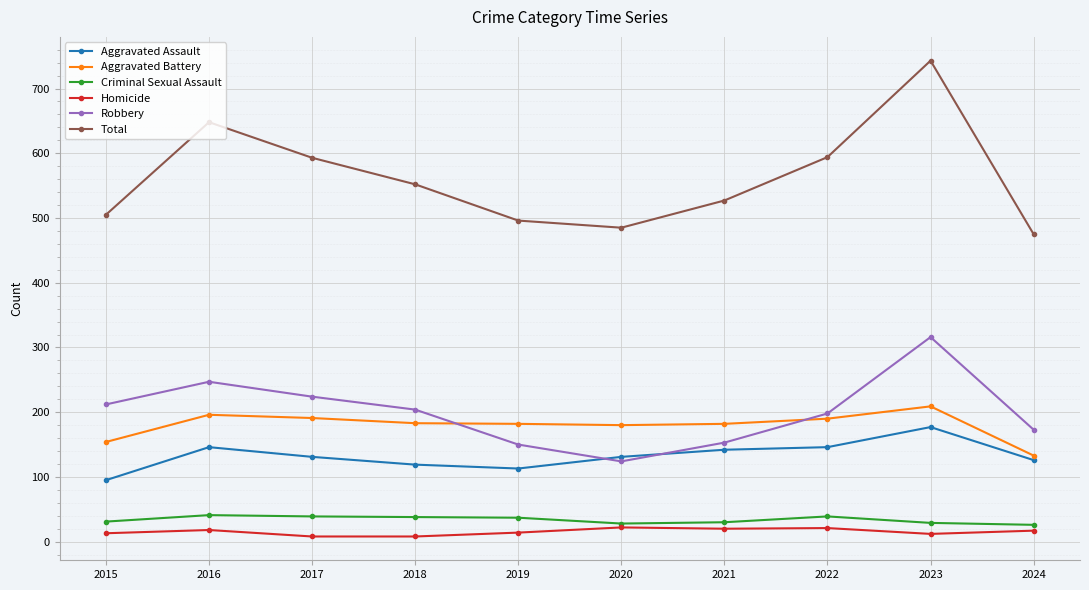

The Aggravated Battery series shows 286 at 2019. True or false?

False